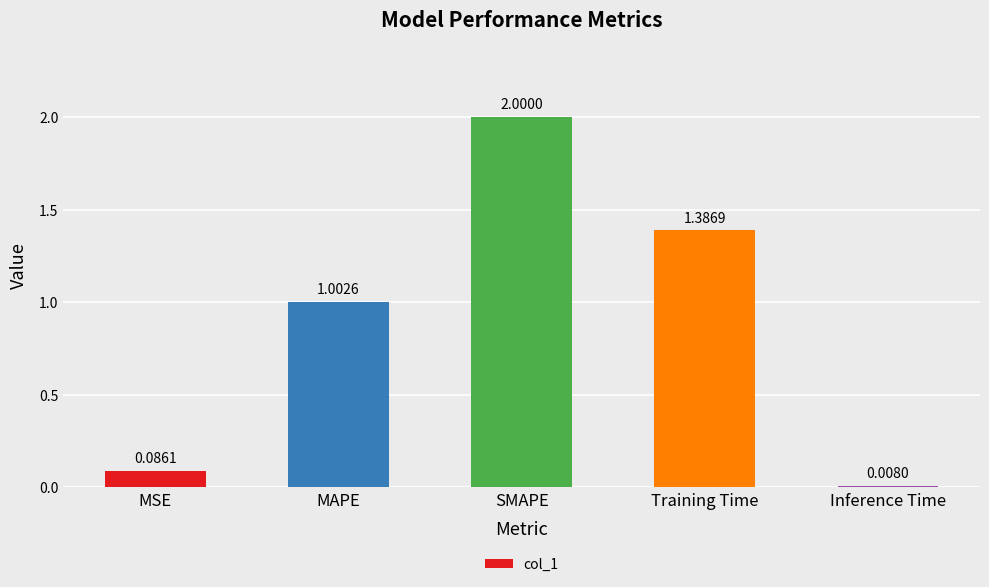

True or false: the data shows 1.0 at MAPE.

True